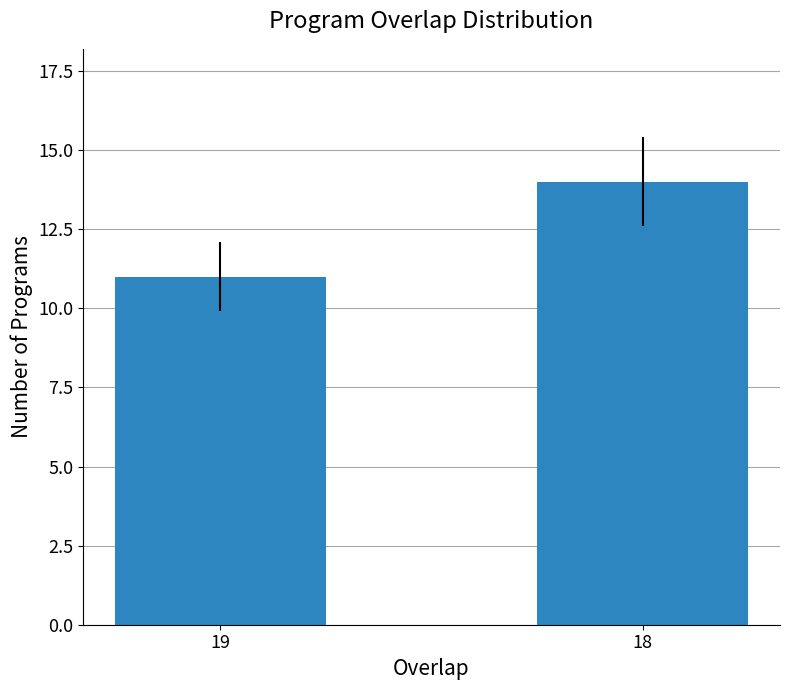

Does the chart contain stacked bars?

No